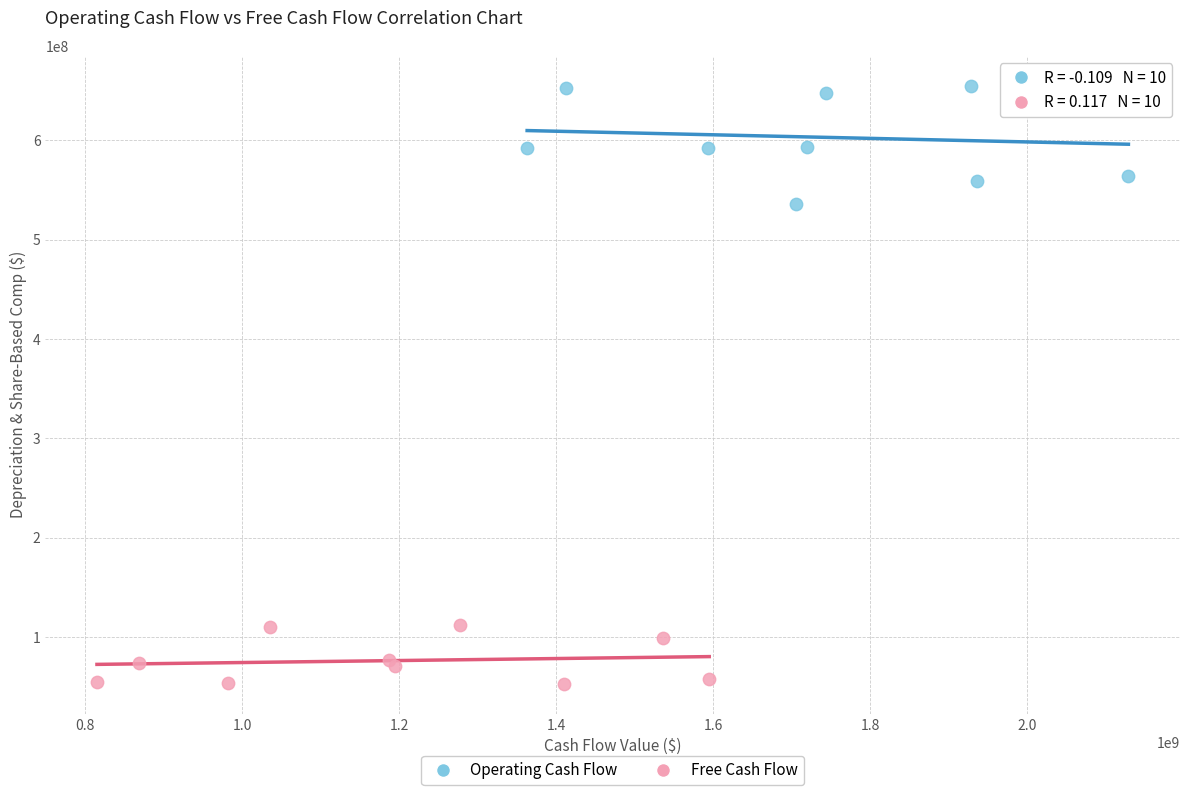

Which series reaches the maximum Y coordinate?

Operating Cash Flow